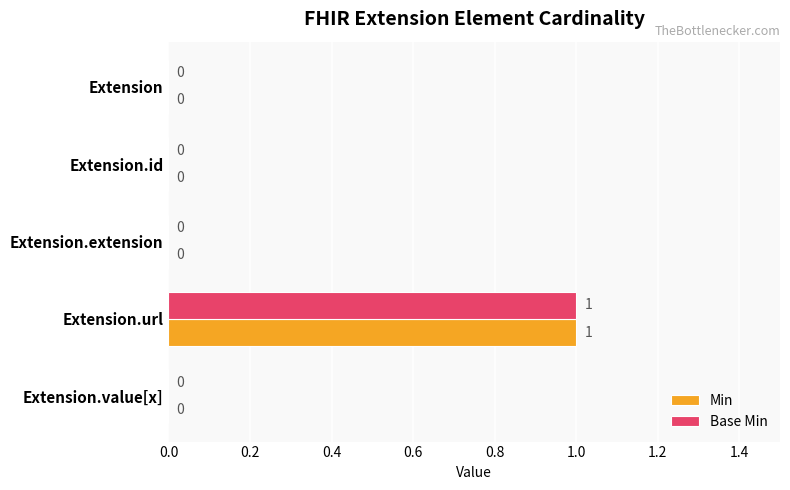

The value of Base Min at Extension.extension is -1. True or false?

False